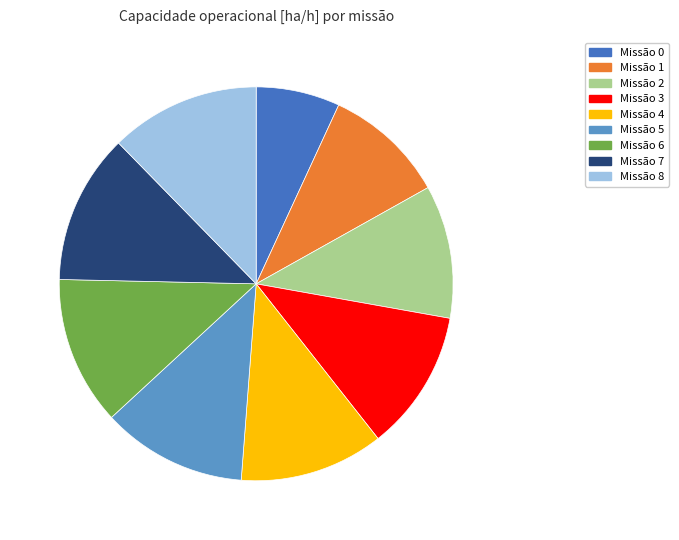

Does any single category account for the majority?

No